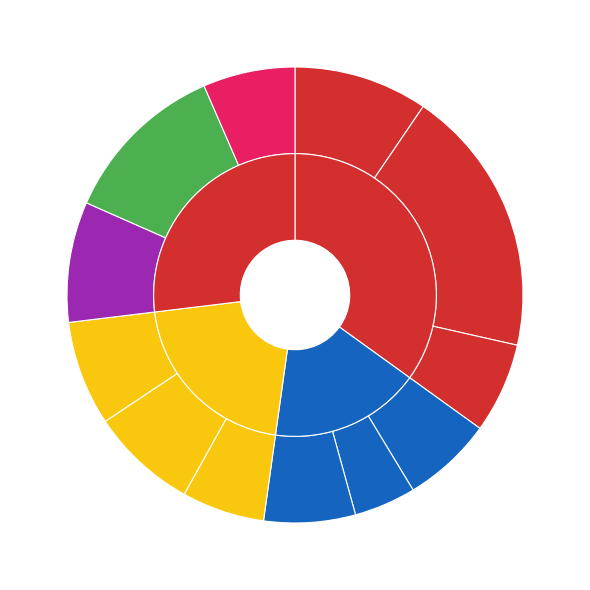

Which category has the biggest portion of the pie?

103342